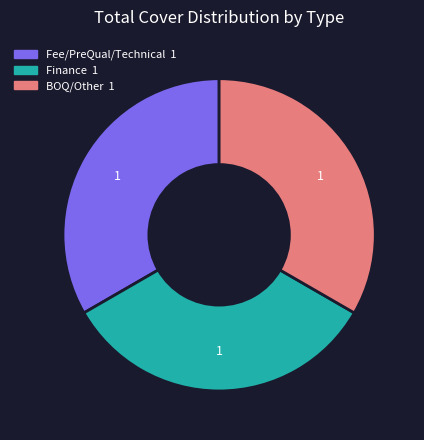

The Fee/PreQual/Technical slice represents 33% of the pie. True or false?

True